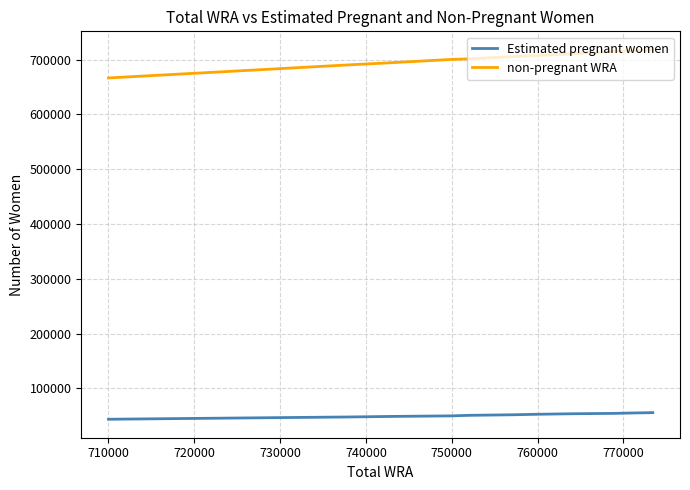

True or false: Estimated pregnant women and non-pregnant WRA intersect in this chart.

False